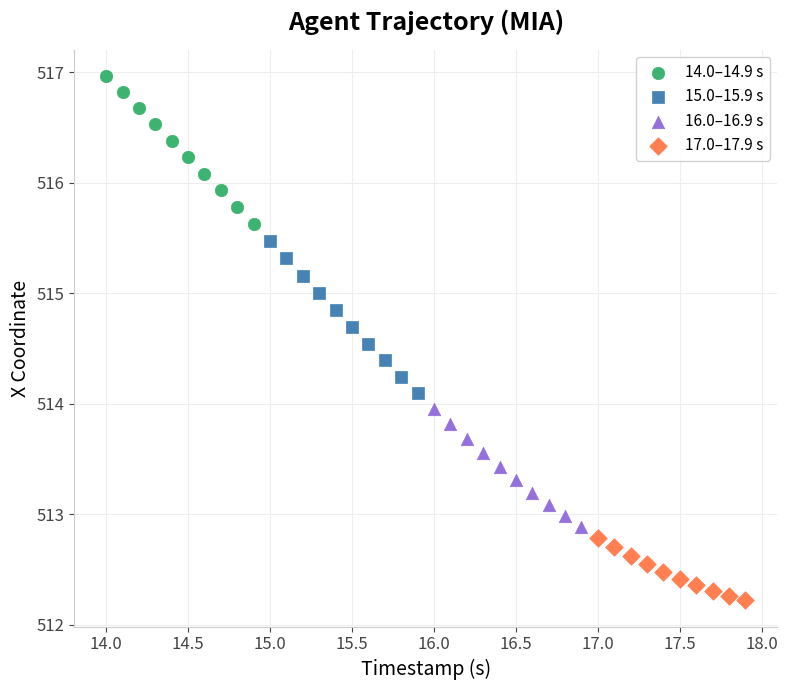

Which series contains the lowest Y value?

17.0–17.9 s